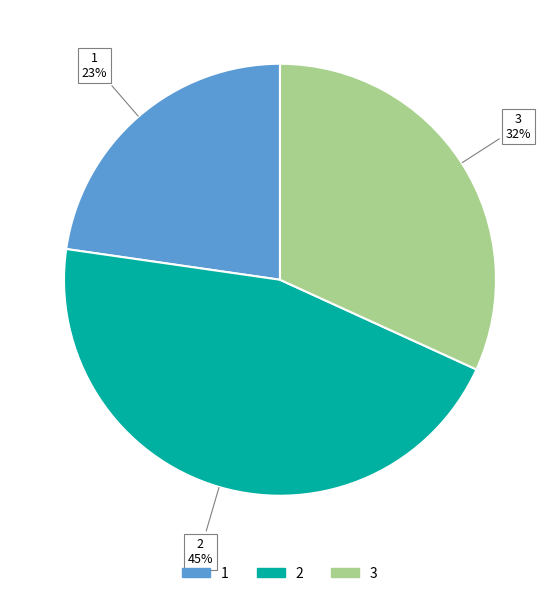

To the nearest percent, what is the average slice percentage?

33%